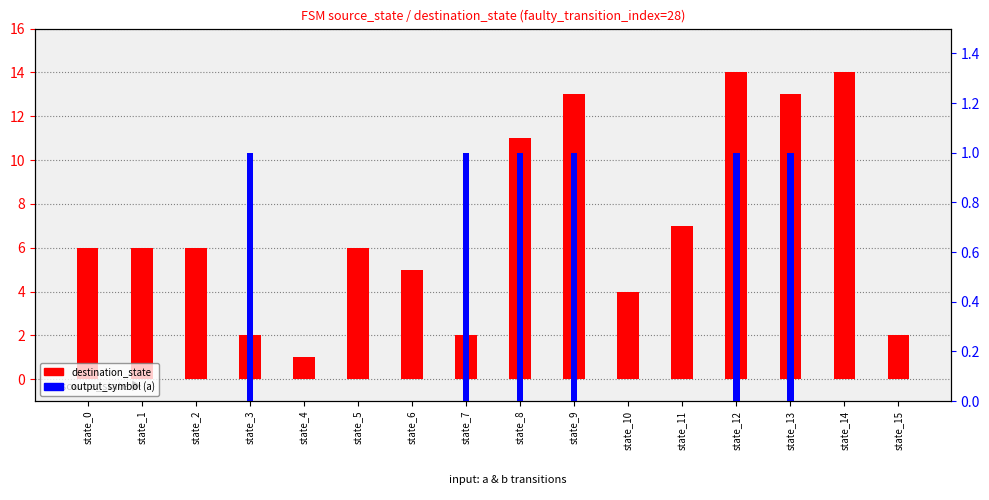

Is the value of destination_state at state_4 greater than the value of output_symbol (a) at state_12?

No